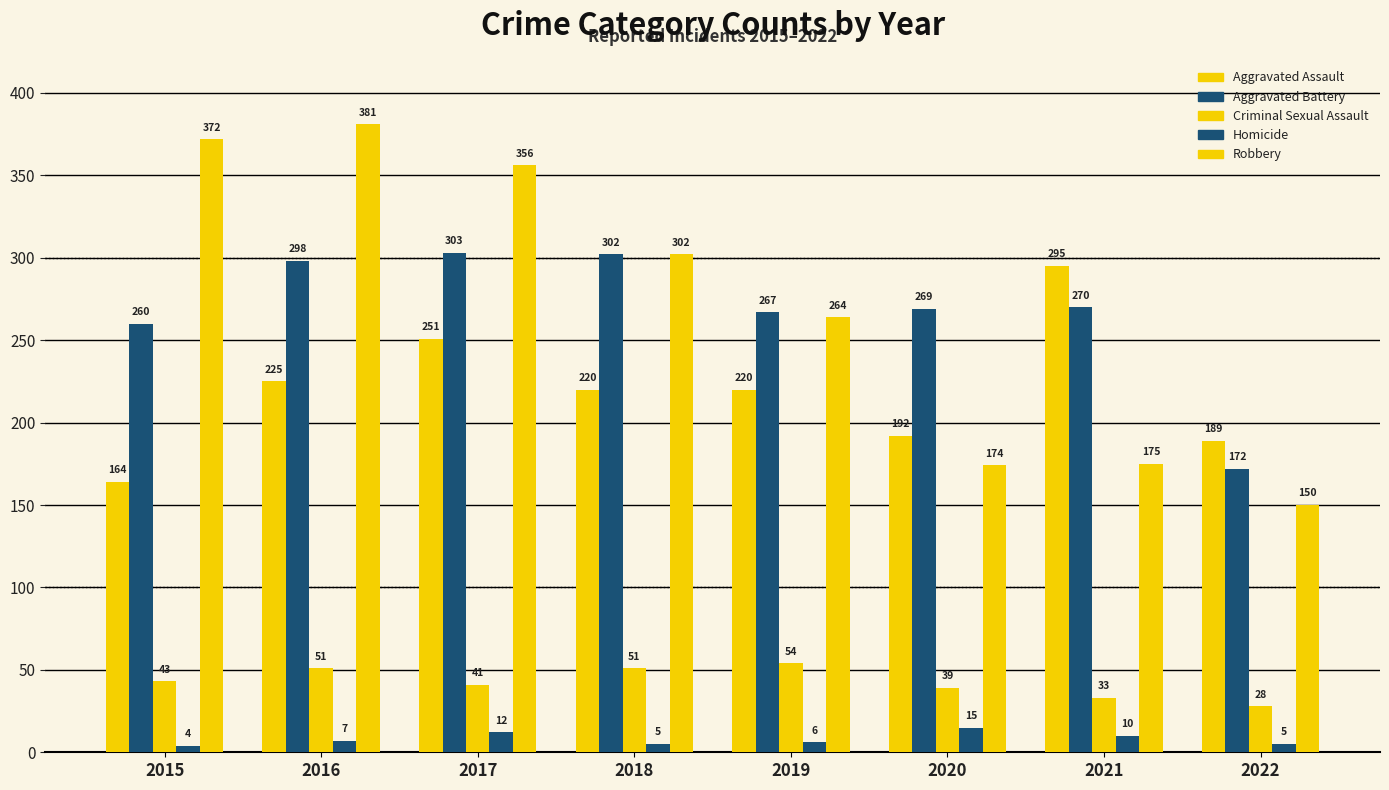

Rank the categories by Homicide value from lowest to highest.

2015, 2018, 2022, 2019, 2016, 2021, 2017, 2020